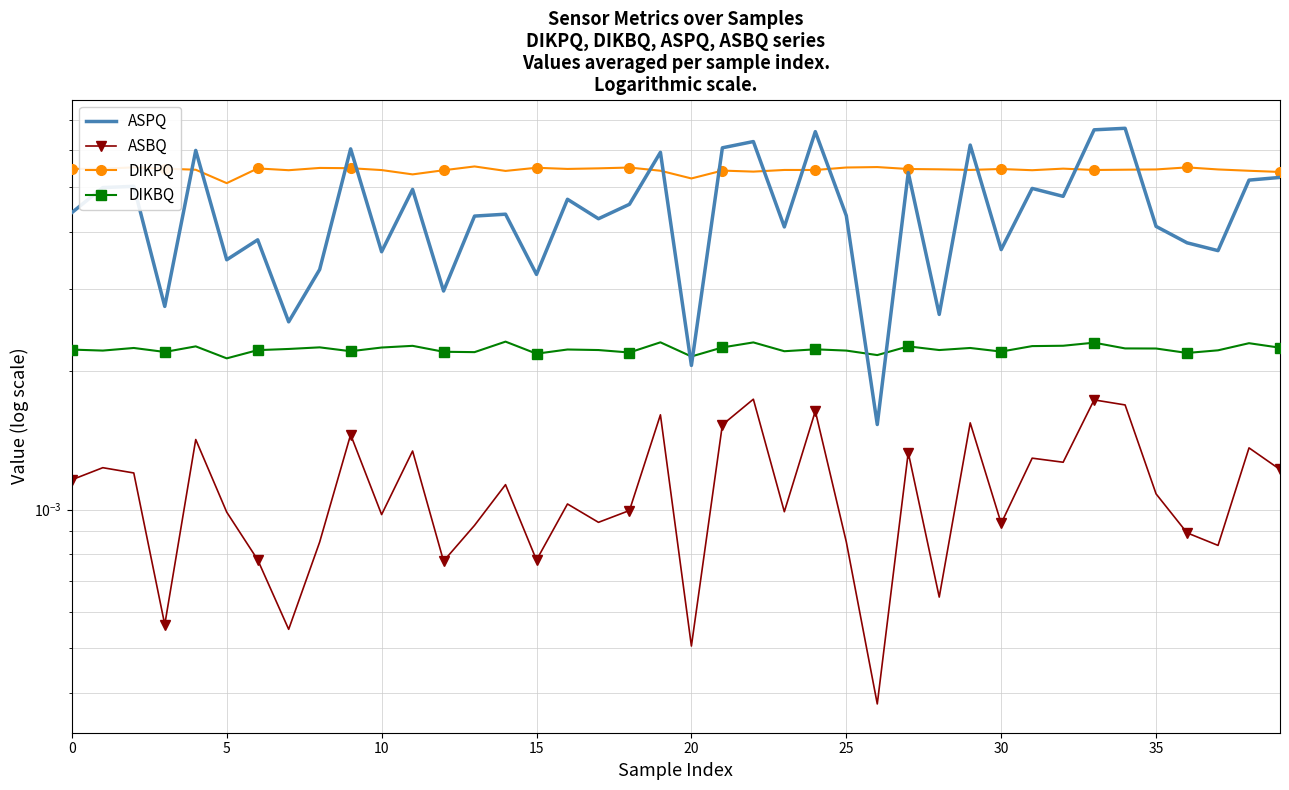

What is the label of the 12th point from the left?

11